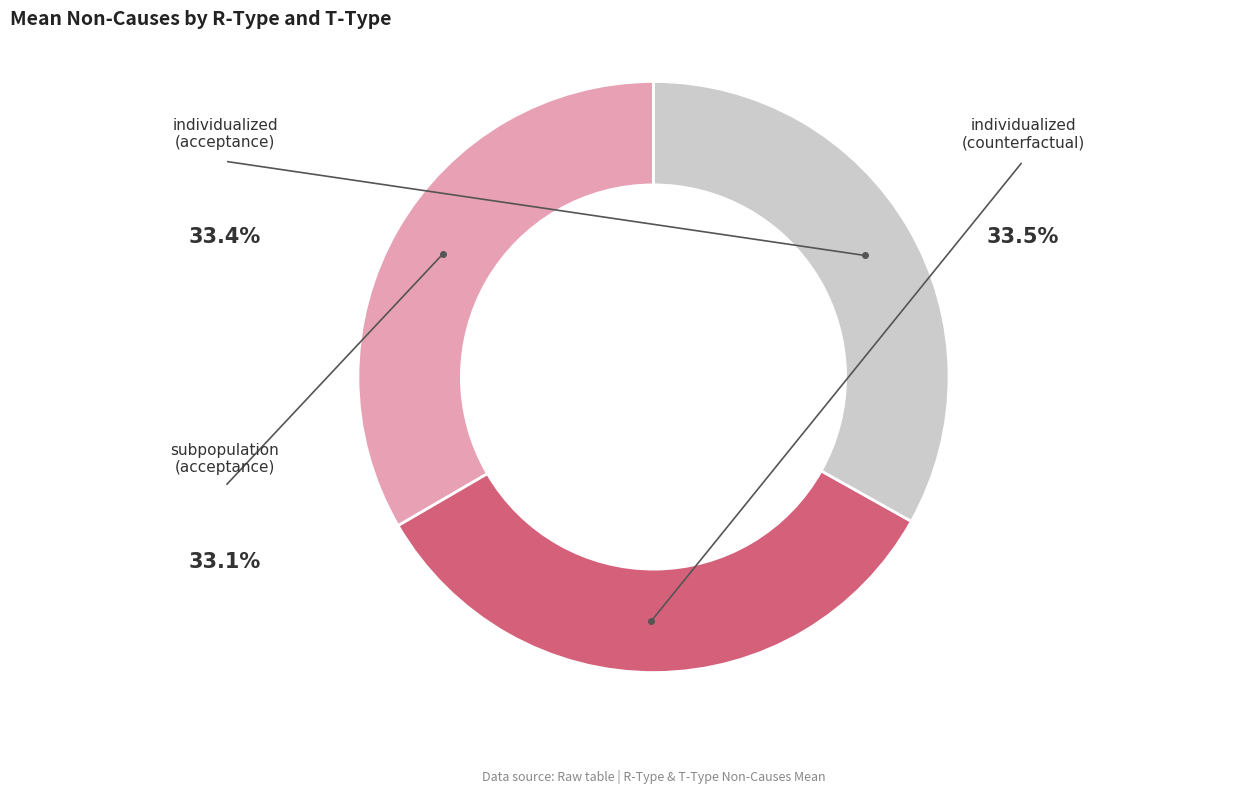

How much of the chart is everything except individualized (acceptance)?

66.6%